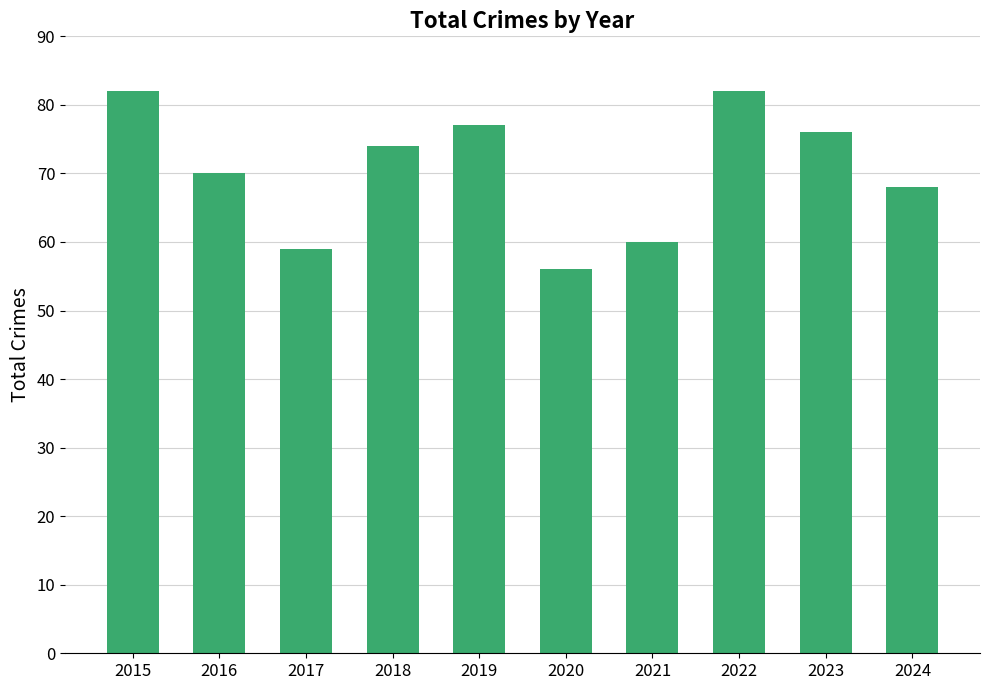

At which category does the chart reach its minimum across all series?

2020